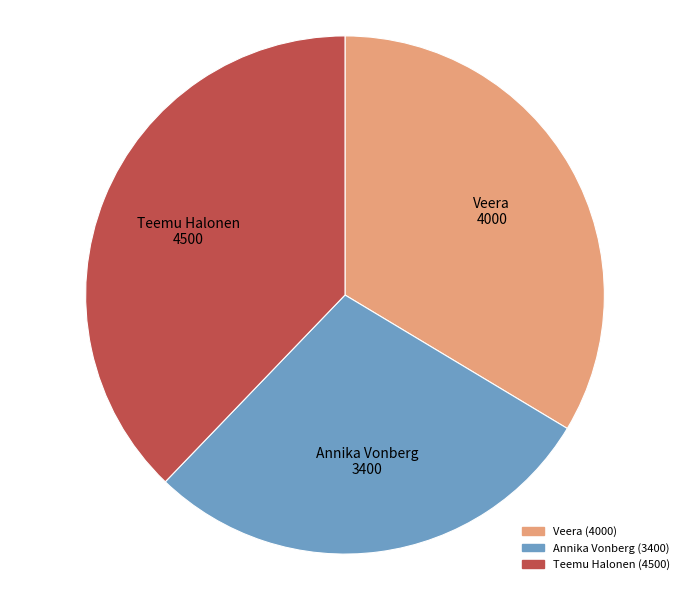

How many segments does this pie chart have?

3